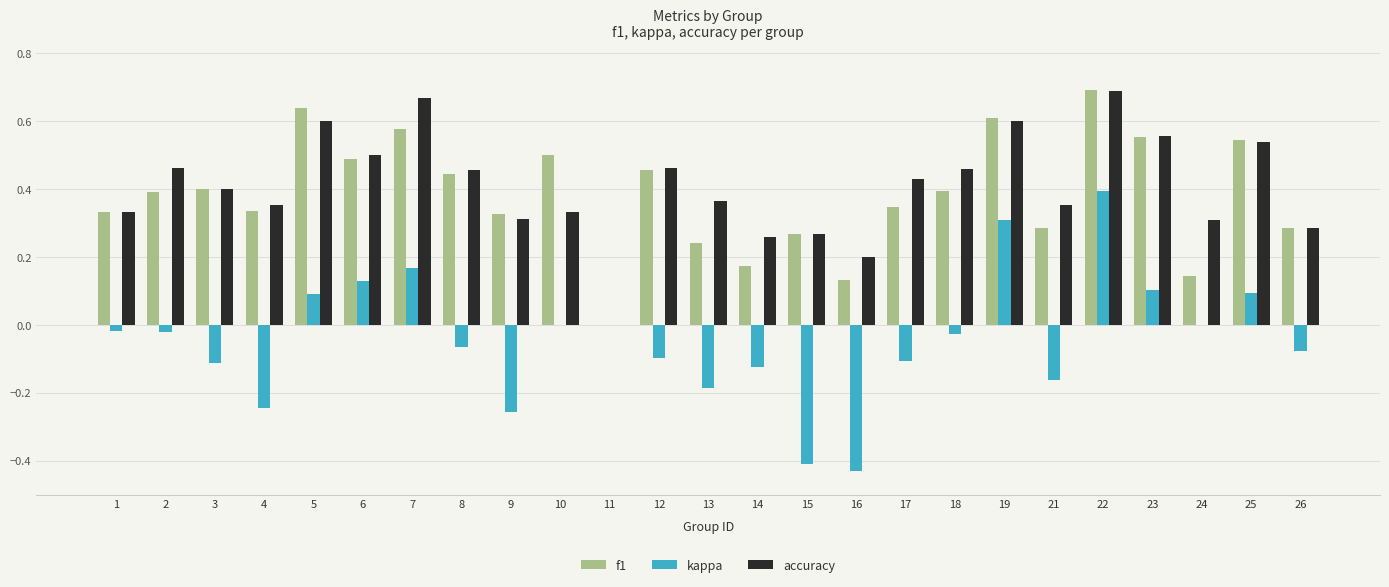

Is the value of accuracy at 7 greater than the value of kappa at 14?

Yes